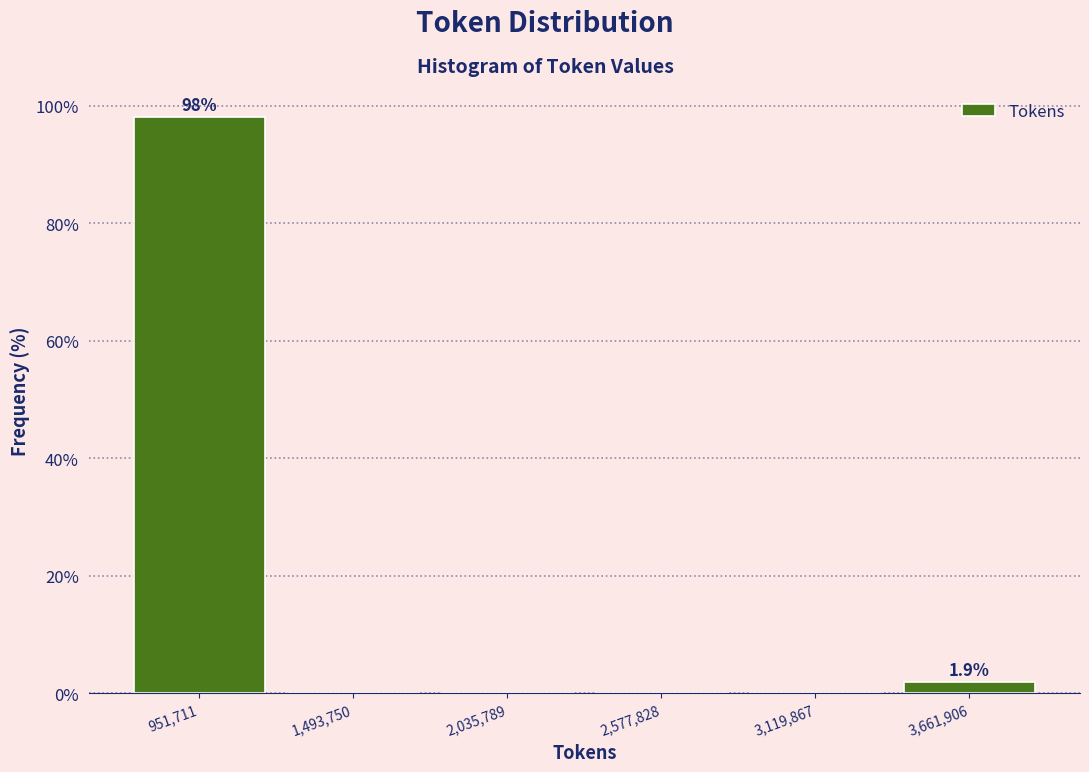

Which range on the x-axis has the tallest bar?

700000 to 1200000